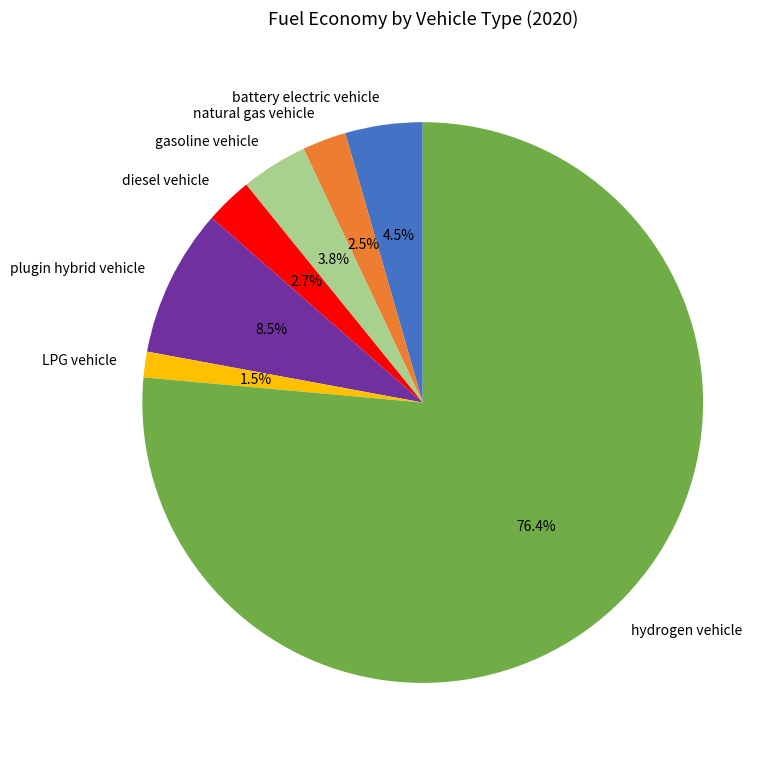

To the nearest percent, what portion does diesel vehicle represent?

3%